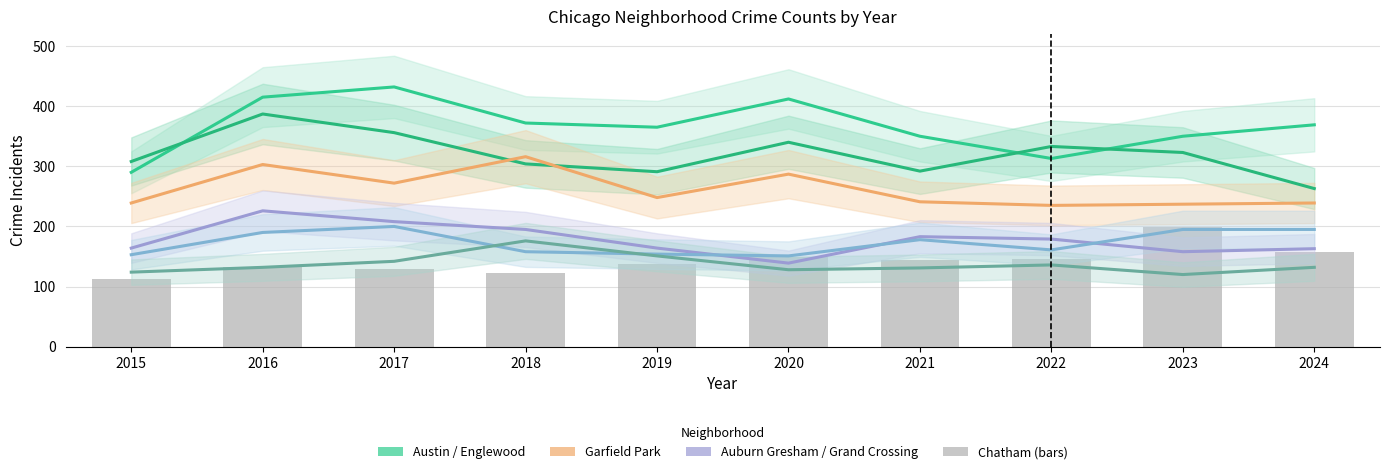

What is the difference between the maximum and second lowest values in the Austin series?

119